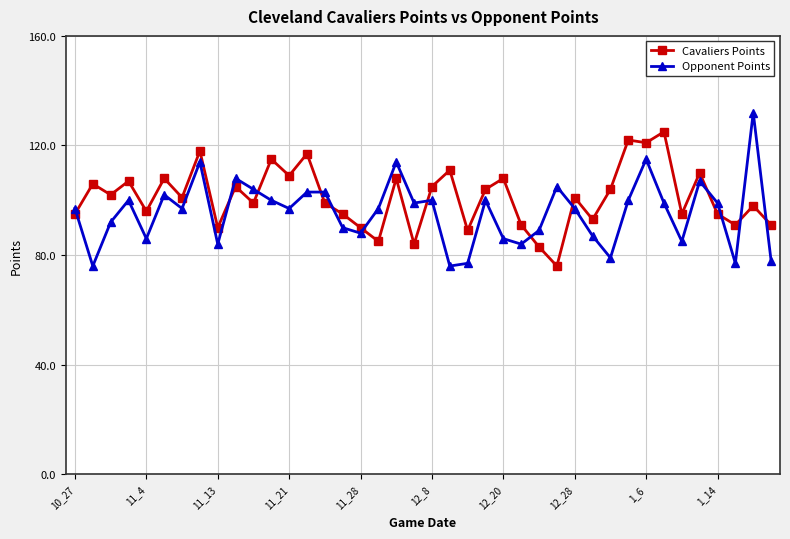

Count the number of categories in the chart.

40